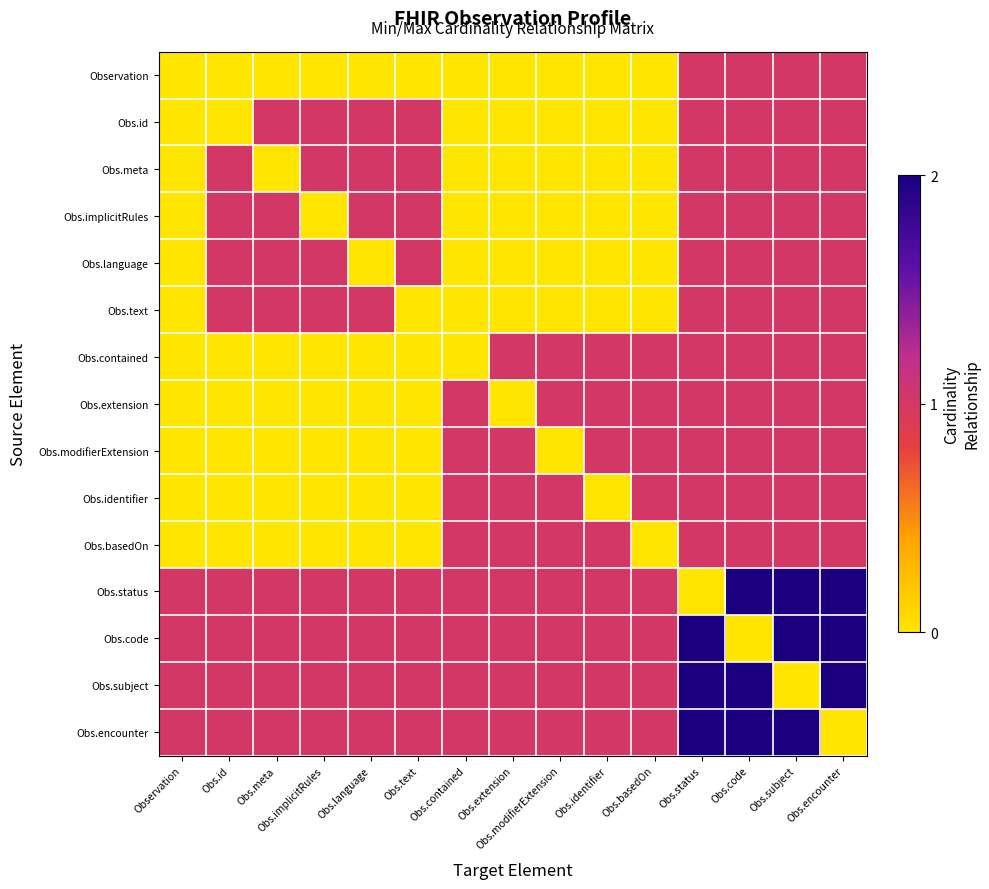

Reading right to left, list all the values displayed in this chart.

Observation: Obs.encounter=1	Obs.subject=1	Obs.code=1	Obs.status=1	Obs.basedOn=0	Obs.identifier=0	Obs.modifierExtension=0	Obs.extension=0	Obs.contained=0	Obs.text=0	Obs.language=0	Obs.implicitRules=0	Obs.meta=0	Obs.id=0	Observation=0
Obs.id: Obs.encounter=1	Obs.subject=1	Obs.code=1	Obs.status=1	Obs.basedOn=0	Obs.identifier=0	Obs.modifierExtension=0	Obs.extension=0	Obs.contained=0	Obs.text=1	Obs.language=1	Obs.implicitRules=1	Obs.meta=1	Obs.id=0	Observation=0
Obs.meta: Obs.encounter=1	Obs.subject=1	Obs.code=1	Obs.status=1	Obs.basedOn=0	Obs.identifier=0	Obs.modifierExtension=0	Obs.extension=0	Obs.contained=0	Obs.text=1	Obs.language=1	Obs.implicitRules=1	Obs.meta=0	Obs.id=1	Observation=0
Obs.implicitRules: Obs.encounter=1	Obs.subject=1	Obs.code=1	Obs.status=1	Obs.basedOn=0	Obs.identifier=0	Obs.modifierExtension=0	Obs.extension=0	Obs.contained=0	Obs.text=1	Obs.language=1	Obs.implicitRules=0	Obs.meta=1	Obs.id=1	Observation=0
Obs.language: Obs.encounter=1	Obs.subject=1	Obs.code=1	Obs.status=1	Obs.basedOn=0	Obs.identifier=0	Obs.modifierExtension=0	Obs.extension=0	Obs.contained=0	Obs.text=1	Obs.language=0	Obs.implicitRules=1	Obs.meta=1	Obs.id=1	Observation=0
Obs.text: Obs.encounter=1	Obs.subject=1	Obs.code=1	Obs.status=1	Obs.basedOn=0	Obs.identifier=0	Obs.modifierExtension=0	Obs.extension=0	Obs.contained=0	Obs.text=0	Obs.language=1	Obs.implicitRules=1	Obs.meta=1	Obs.id=1	Observation=0
Obs.contained: Obs.encounter=1	Obs.subject=1	Obs.code=1	Obs.status=1	Obs.basedOn=1	Obs.identifier=1	Obs.modifierExtension=1	Obs.extension=1	Obs.contained=0	Obs.text=0	Obs.language=0	Obs.implicitRules=0	Obs.meta=0	Obs.id=0	Observation=0
Obs.extension: Obs.encounter=1	Obs.subject=1	Obs.code=1	Obs.status=1	Obs.basedOn=1	Obs.identifier=1	Obs.modifierExtension=1	Obs.extension=0	Obs.contained=1	Obs.text=0	Obs.language=0	Obs.implicitRules=0	Obs.meta=0	Obs.id=0	Observation=0
Obs.modifierExtension: Obs.encounter=1	Obs.subject=1	Obs.code=1	Obs.status=1	Obs.basedOn=1	Obs.identifier=1	Obs.modifierExtension=0	Obs.extension=1	Obs.contained=1	Obs.text=0	Obs.language=0	Obs.implicitRules=0	Obs.meta=0	Obs.id=0	Observation=0
Obs.identifier: Obs.encounter=1	Obs.subject=1	Obs.code=1	Obs.status=1	Obs.basedOn=1	Obs.identifier=0	Obs.modifierExtension=1	Obs.extension=1	Obs.contained=1	Obs.text=0	Obs.language=0	Obs.implicitRules=0	Obs.meta=0	Obs.id=0	Observation=0
Obs.basedOn: Obs.encounter=1	Obs.subject=1	Obs.code=1	Obs.status=1	Obs.basedOn=0	Obs.identifier=1	Obs.modifierExtension=1	Obs.extension=1	Obs.contained=1	Obs.text=0	Obs.language=0	Obs.implicitRules=0	Obs.meta=0	Obs.id=0	Observation=0
Obs.status: Obs.encounter=2	Obs.subject=2	Obs.code=2	Obs.status=0	Obs.basedOn=1	Obs.identifier=1	Obs.modifierExtension=1	Obs.extension=1	Obs.contained=1	Obs.text=1	Obs.language=1	Obs.implicitRules=1	Obs.meta=1	Obs.id=1	Observation=1
Obs.code: Obs.encounter=2	Obs.subject=2	Obs.code=0	Obs.status=2	Obs.basedOn=1	Obs.identifier=1	Obs.modifierExtension=1	Obs.extension=1	Obs.contained=1	Obs.text=1	Obs.language=1	Obs.implicitRules=1	Obs.meta=1	Obs.id=1	Observation=1
Obs.subject: Obs.encounter=2	Obs.subject=0	Obs.code=2	Obs.status=2	Obs.basedOn=1	Obs.identifier=1	Obs.modifierExtension=1	Obs.extension=1	Obs.contained=1	Obs.text=1	Obs.language=1	Obs.implicitRules=1	Obs.meta=1	Obs.id=1	Observation=1
Obs.encounter: Obs.encounter=0	Obs.subject=2	Obs.code=2	Obs.status=2	Obs.basedOn=1	Obs.identifier=1	Obs.modifierExtension=1	Obs.extension=1	Obs.contained=1	Obs.text=1	Obs.language=1	Obs.implicitRules=1	Obs.meta=1	Obs.id=1	Observation=1